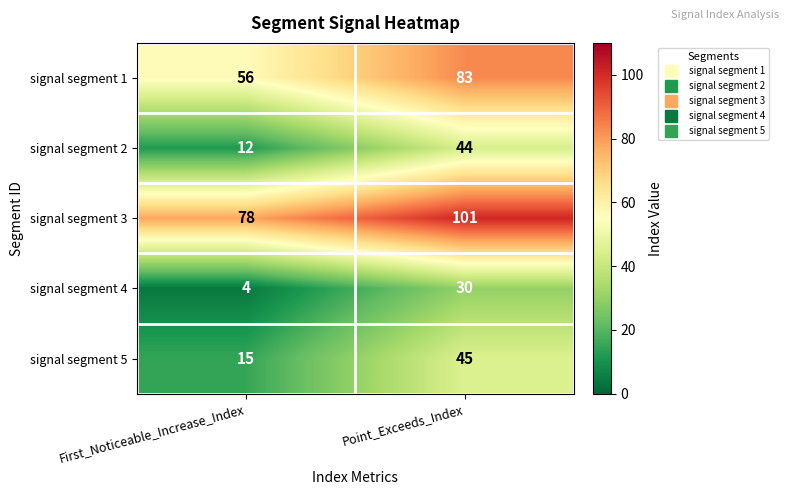

At Point_Exceeds_Index, list the series in order from smallest to largest.

signal segment 4, signal segment 2, signal segment 5, signal segment 1, signal segment 3